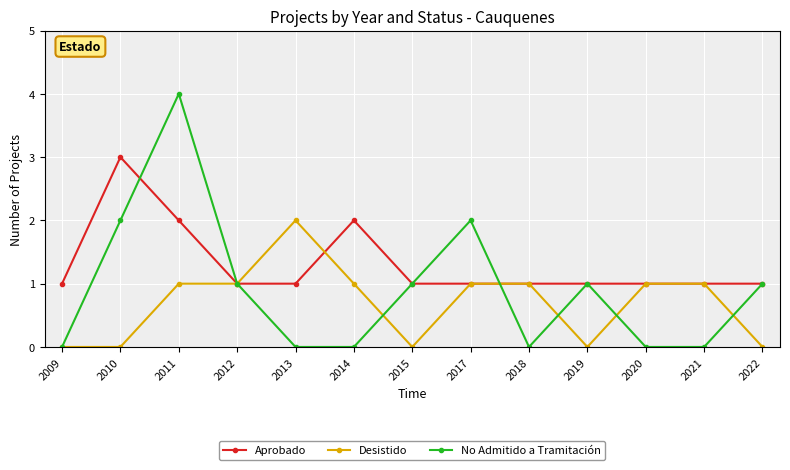

List the series in order of their overall mean, lowest first.

Desistido, No Admitido a Tramitación, Aprobado